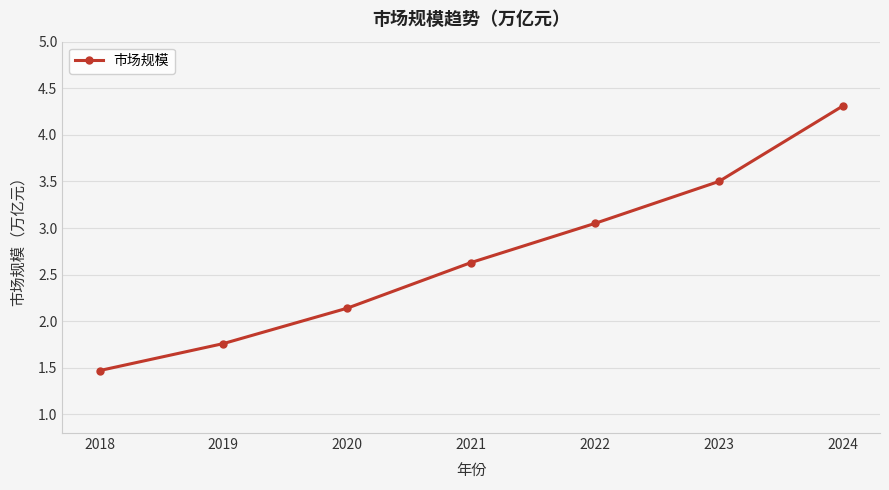

What is the ratio of the value at 2021 to the value at 2020?

1.2